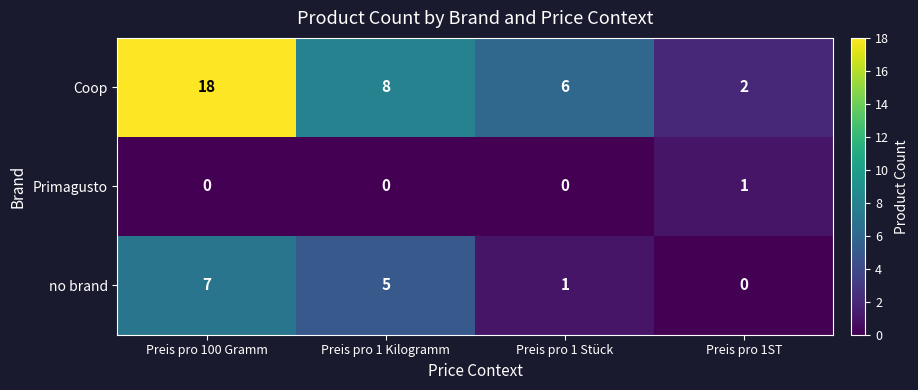

Reading left to right, list all the values displayed in this chart.

Coop: Preis pro 100 Gramm=18	Preis pro 1 Kilogramm=8	Preis pro 1 Stück=6	Preis pro 1ST=2
Primagusto: Preis pro 100 Gramm=0	Preis pro 1 Kilogramm=0	Preis pro 1 Stück=0	Preis pro 1ST=1
no brand: Preis pro 100 Gramm=7	Preis pro 1 Kilogramm=5	Preis pro 1 Stück=1	Preis pro 1ST=0